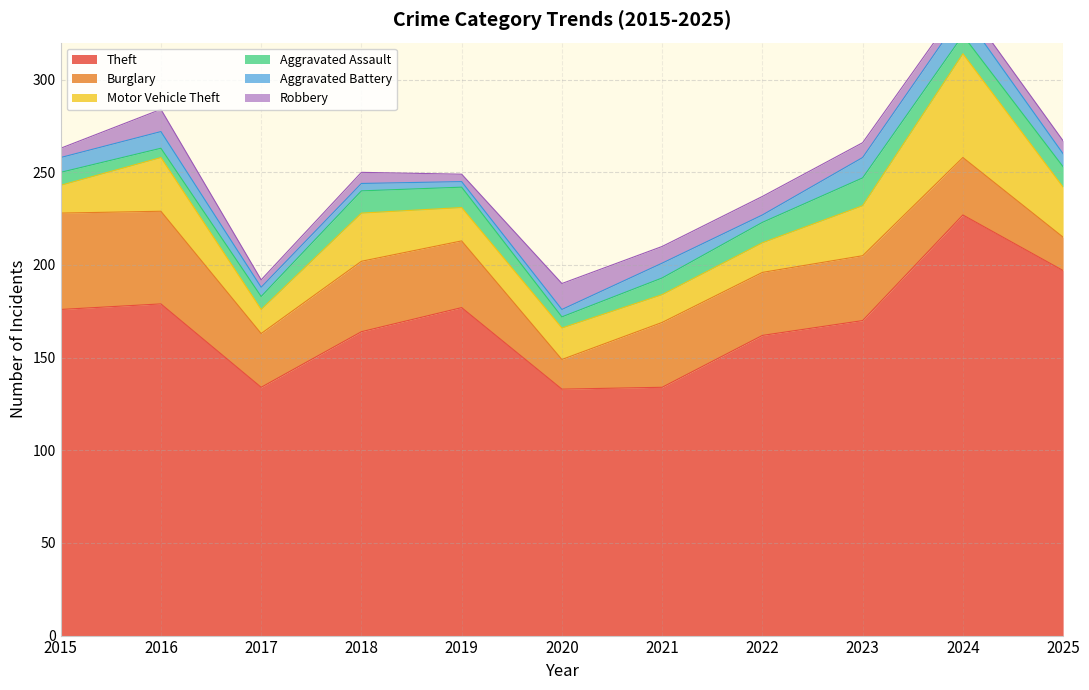

What is the average value of the Motor Vehicle Theft series?

24